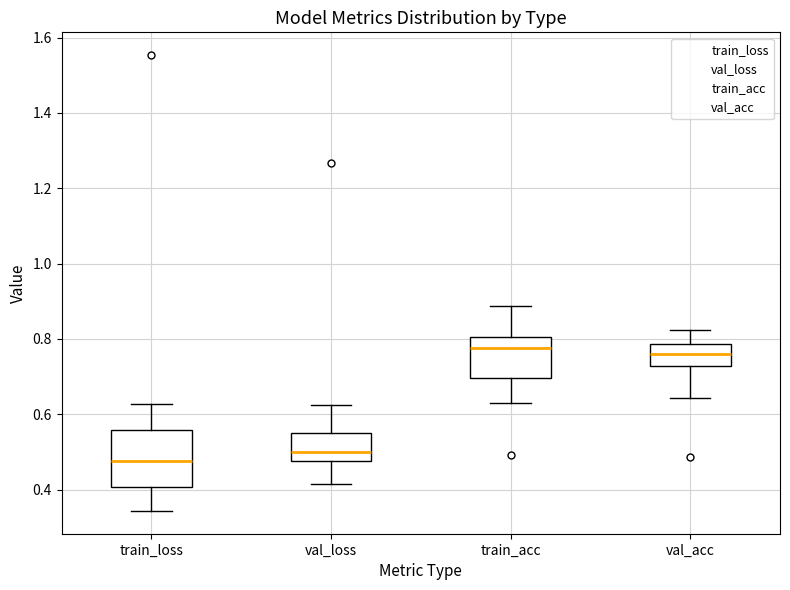

Where is the lower edge of the box for train_acc on the y-axis? The values are not printed on the chart, so give them approximately, as read against the axis.

0.70